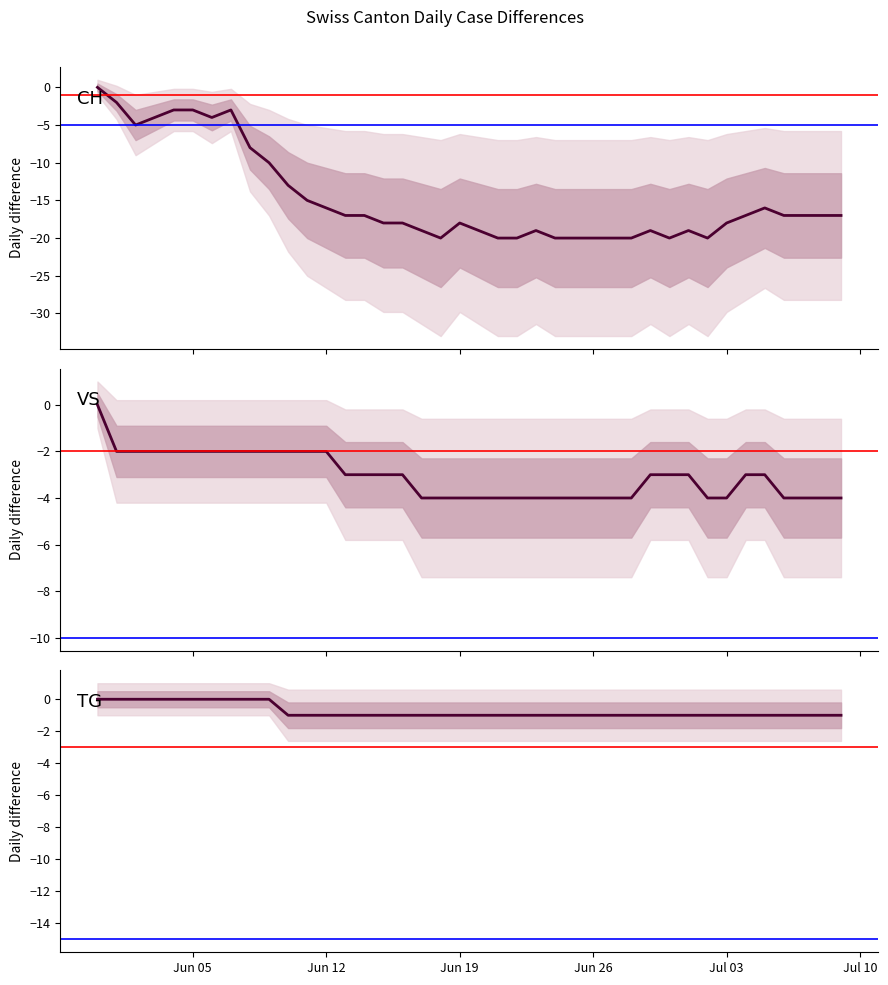

List the series in order of their overall mean, lowest first.

CH, VS, TG